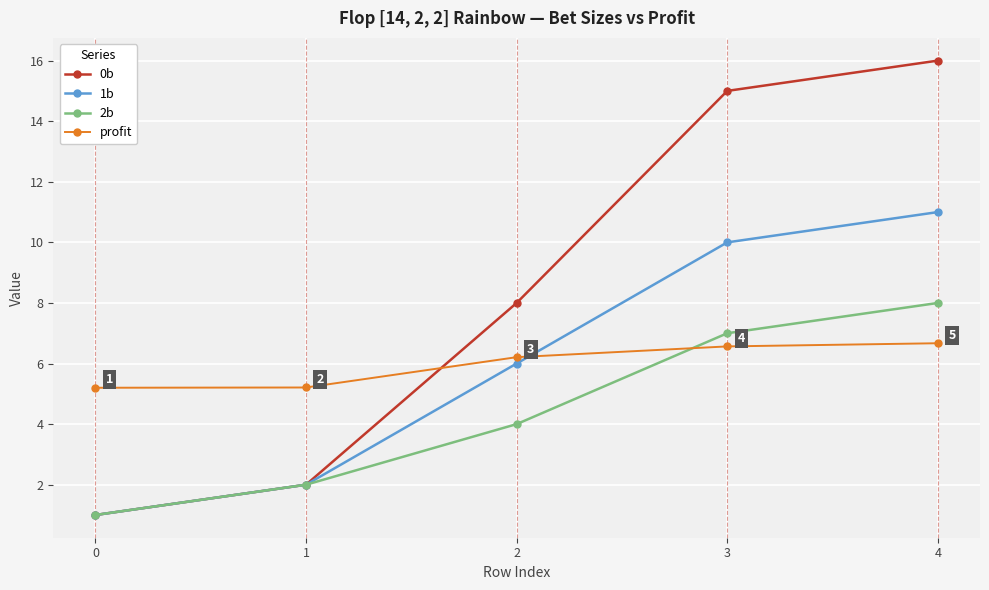

What is the lowest value of the 2b series?

1.0